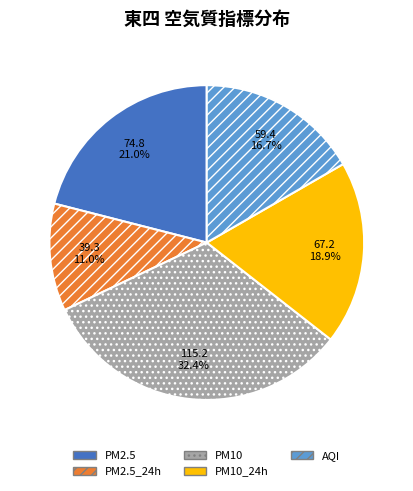

Is there a majority slice in this chart?

No